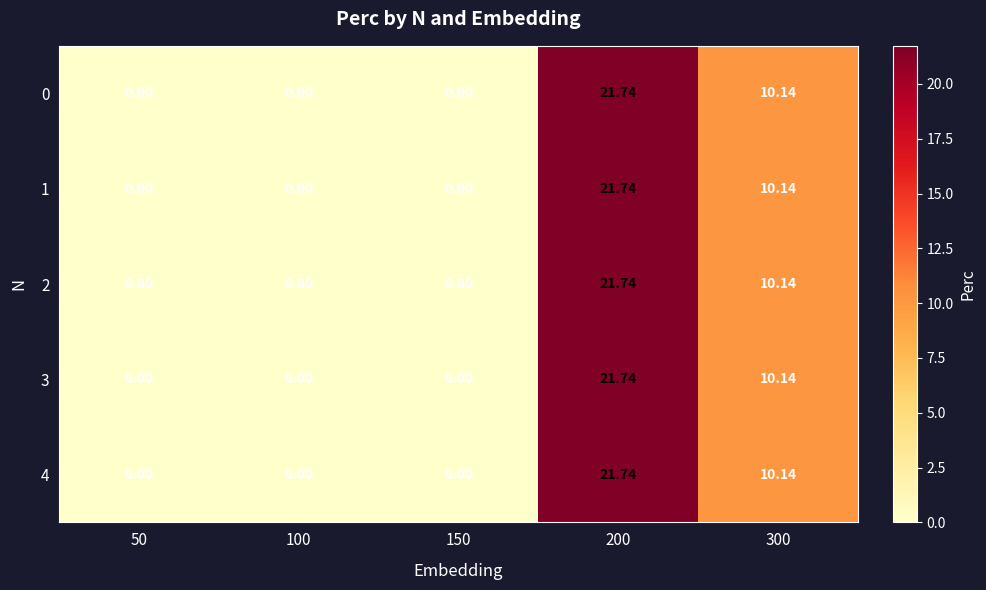

What is the greatest value displayed?

21.7